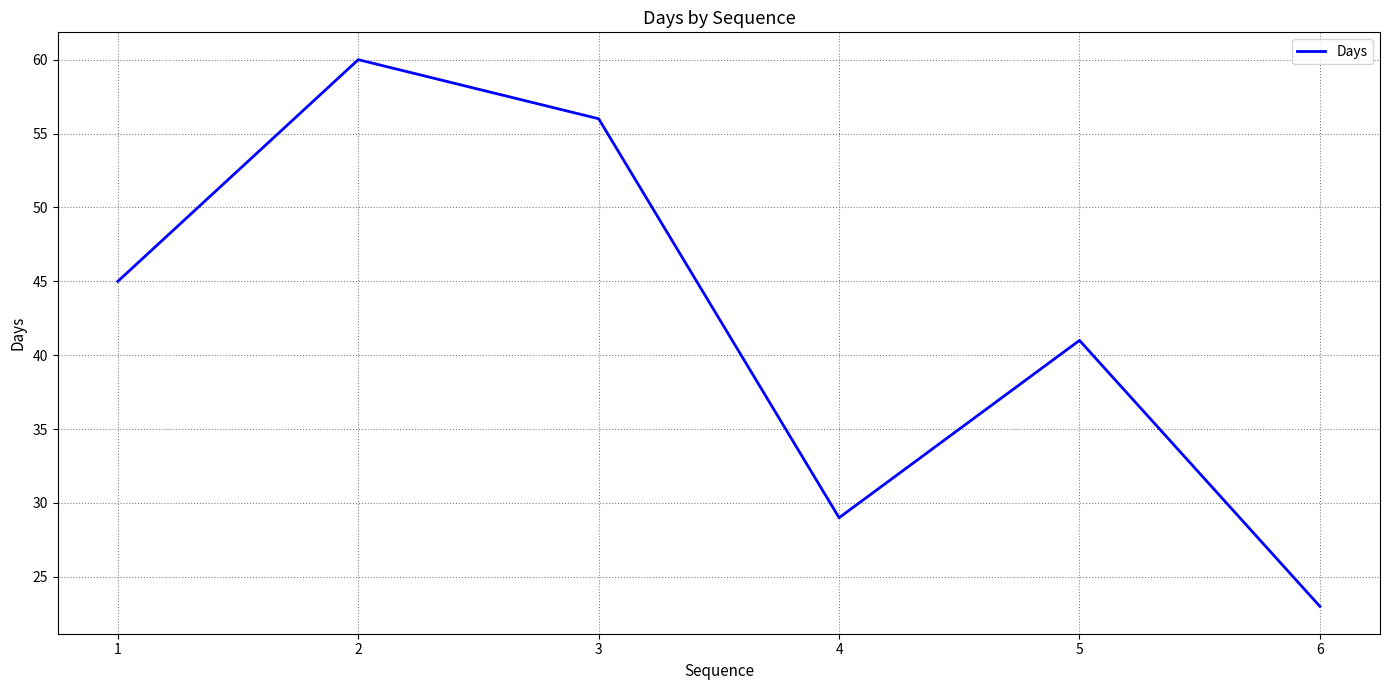

At which label is the value closest to 41?

5